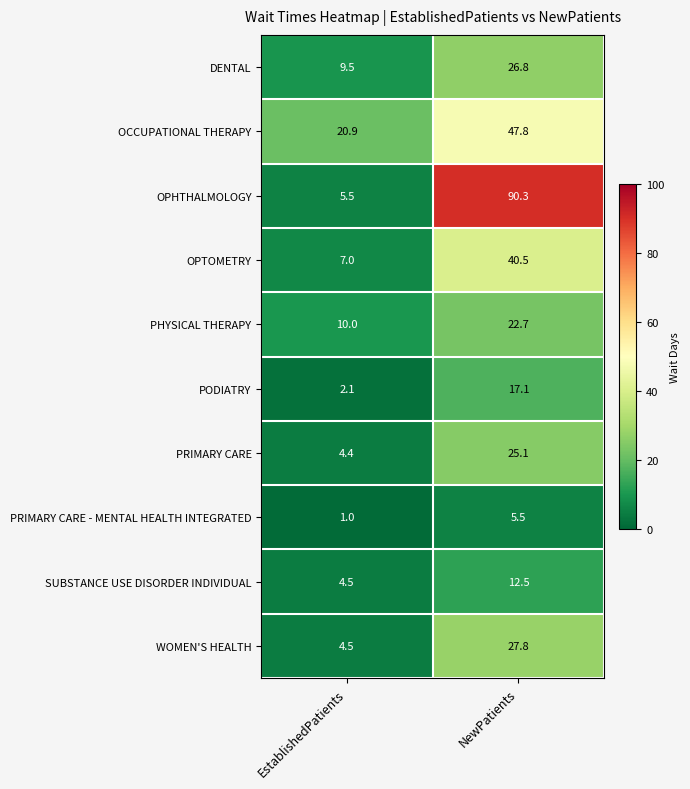

Which series has the widest spread of values?

OPHTHALMOLOGY